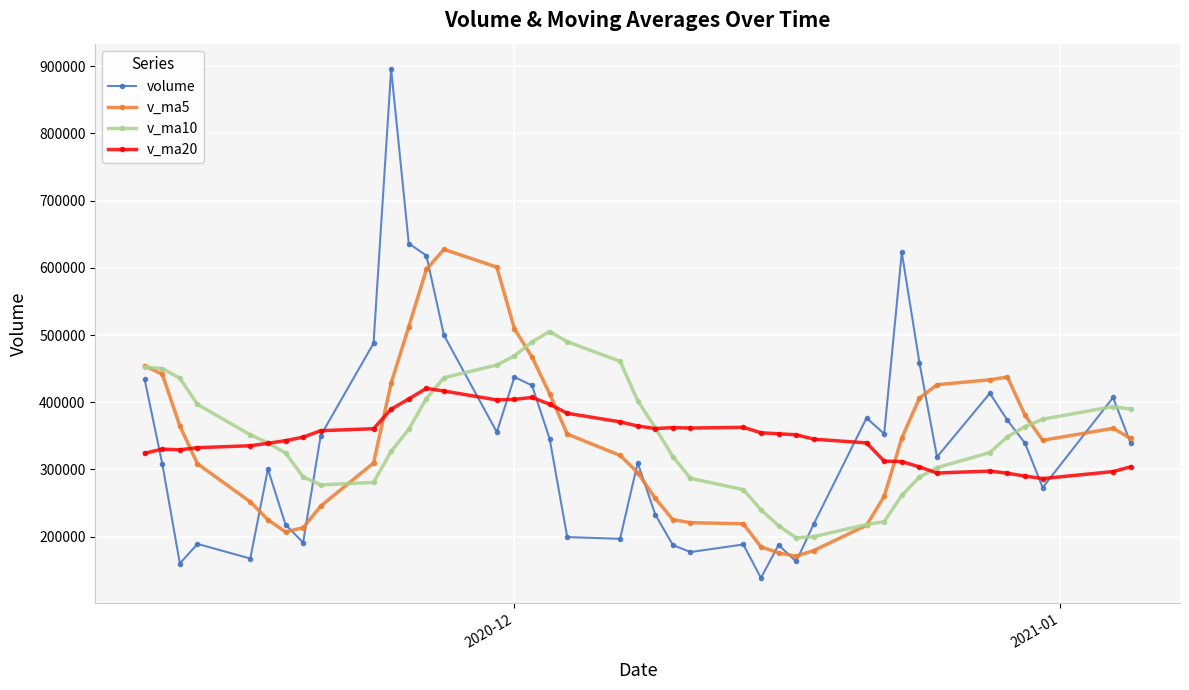

Which series has the largest range (max minus min)?

volume